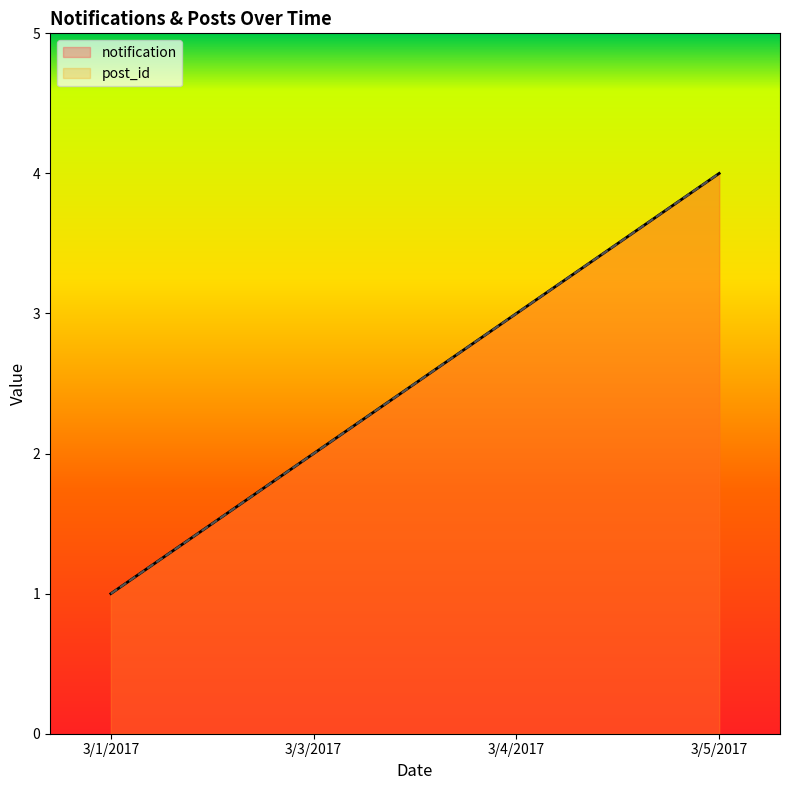

Rank the categories by notification value from lowest to highest.

3/1/2017, 3/3/2017, 3/4/2017, 3/5/2017